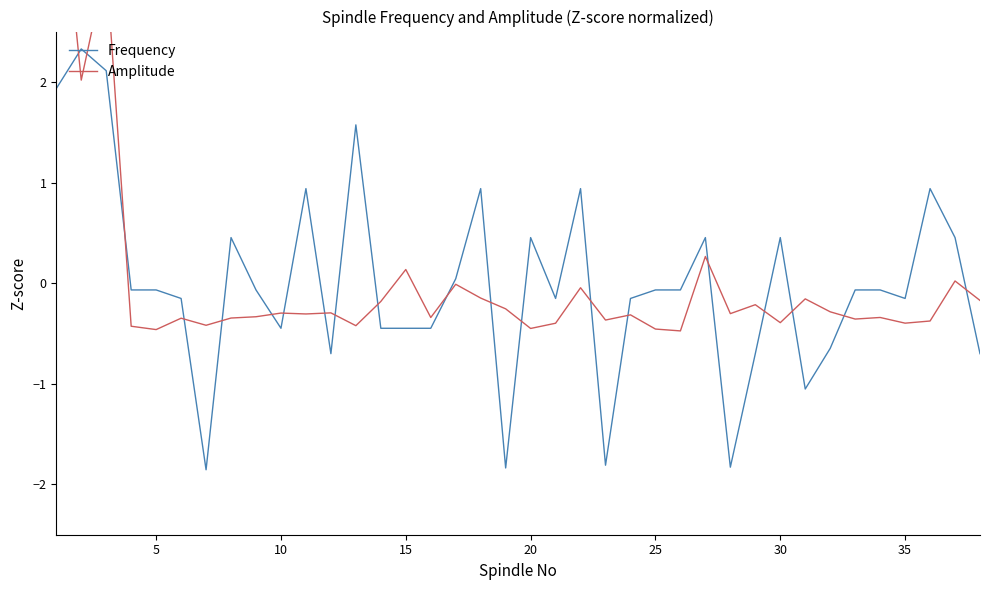

How many lines are shown in the chart?

2